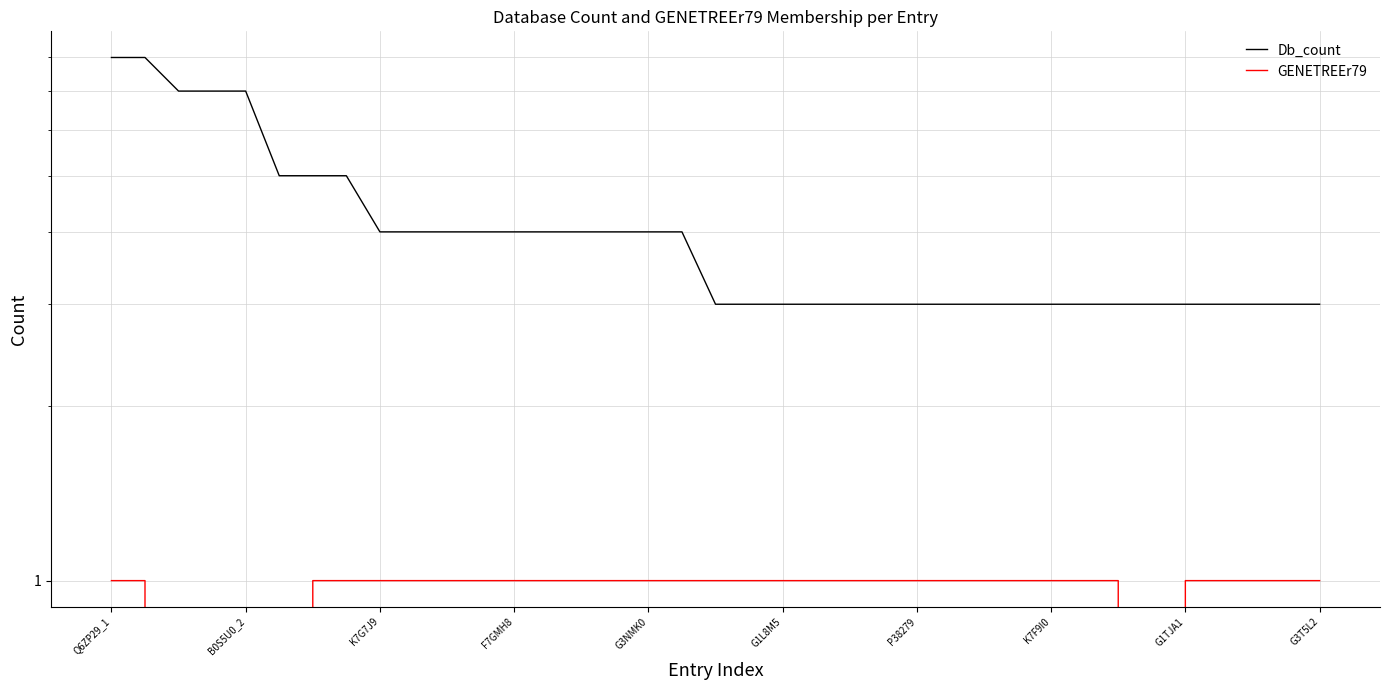

Reading right to left, transcribe all the data shown in this chart.

Db_count: 3	3	3	3	3	3	3	3	3	3	3	3	3	3	3	3	3	3	3	4	4	4	4	4	4	4	4	4	4	5	5	5	7	7	7	8	8
GENETREEr79: 1	1	1	1	1	0	1	1	1	1	1	1	1	1	1	1	1	1	1	1	1	1	1	1	1	1	1	1	1	1	1	0	0	0	0	1	1